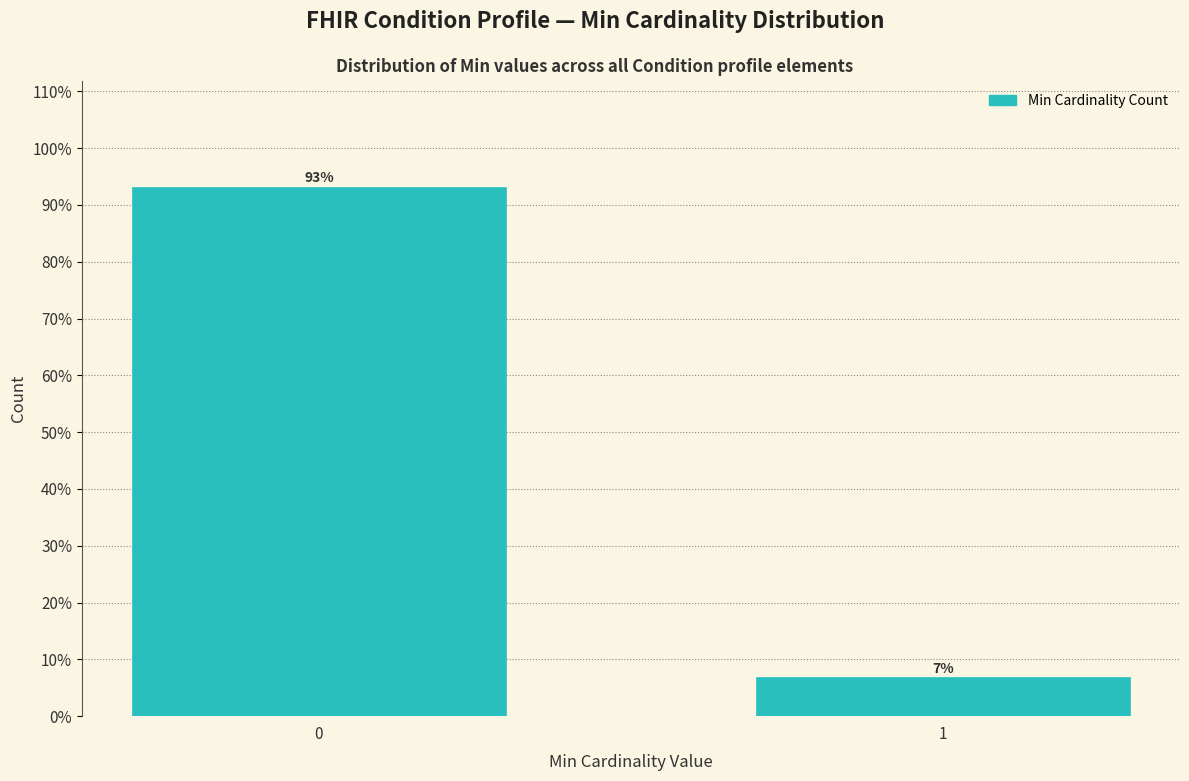

What is the value of the 2nd bar from the left?

6.8